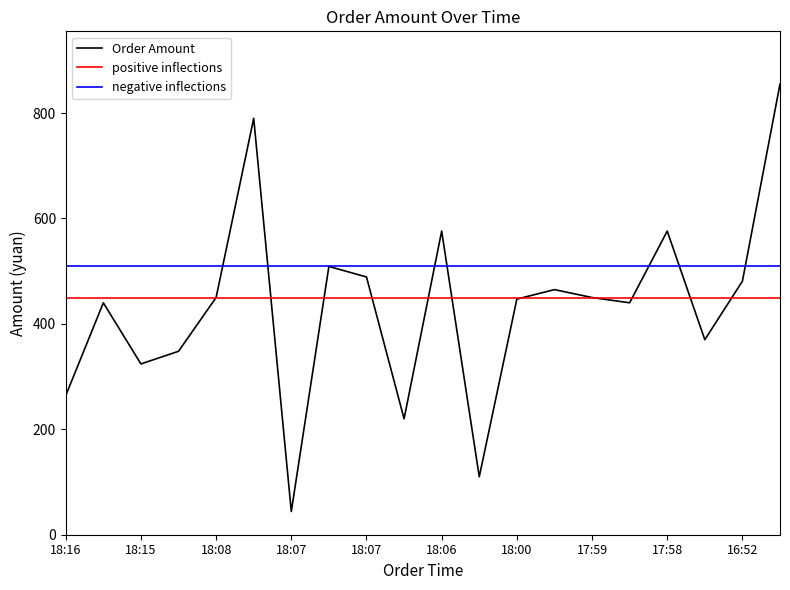

What is the lowest value of the negative inflections series?

509